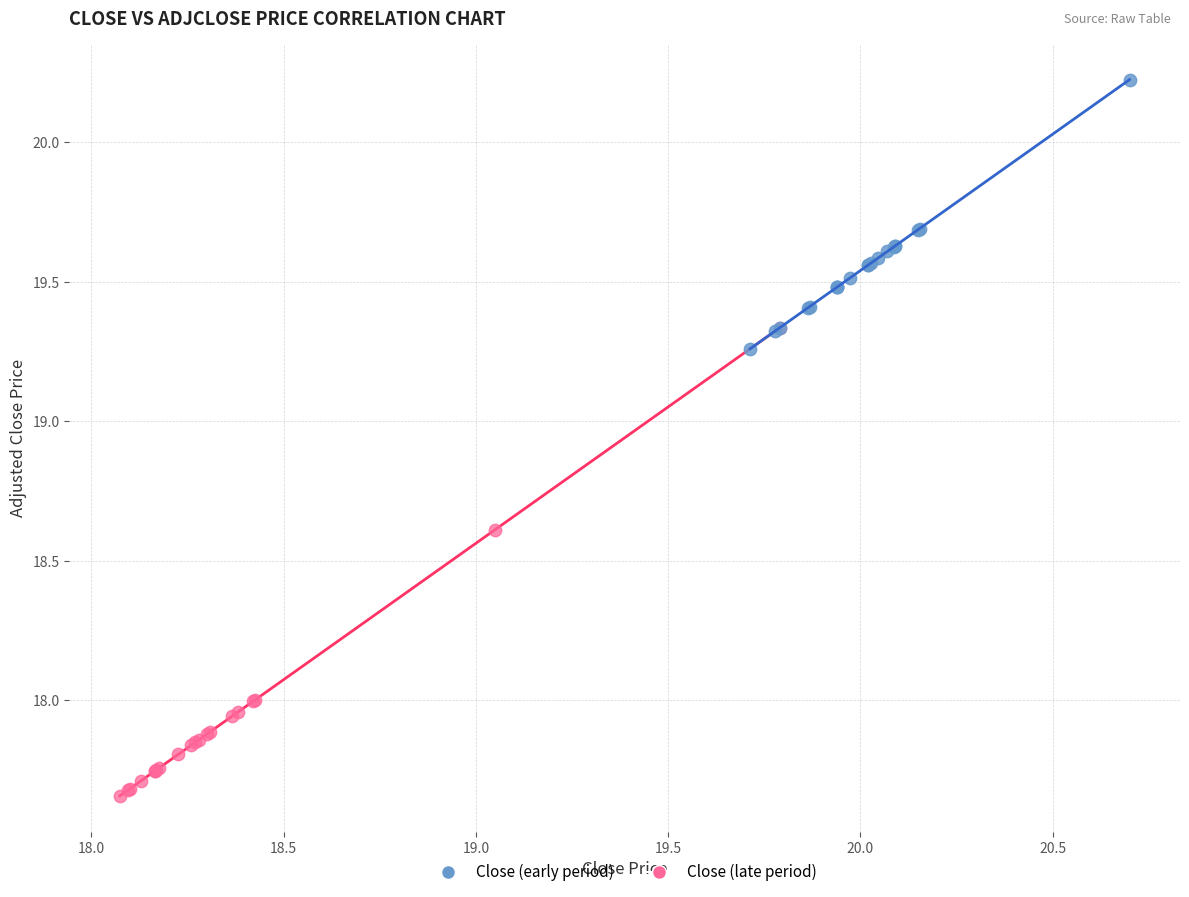

Which series has the widest spread of Y values?

Close (late period)